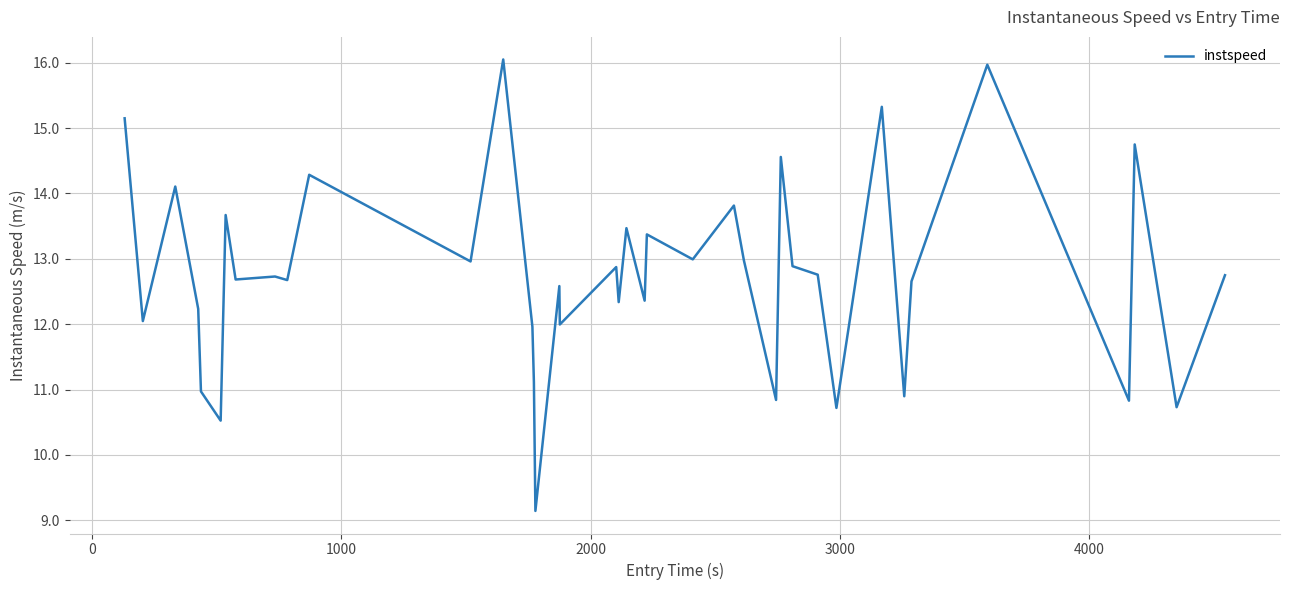

What is the average value?

12.7